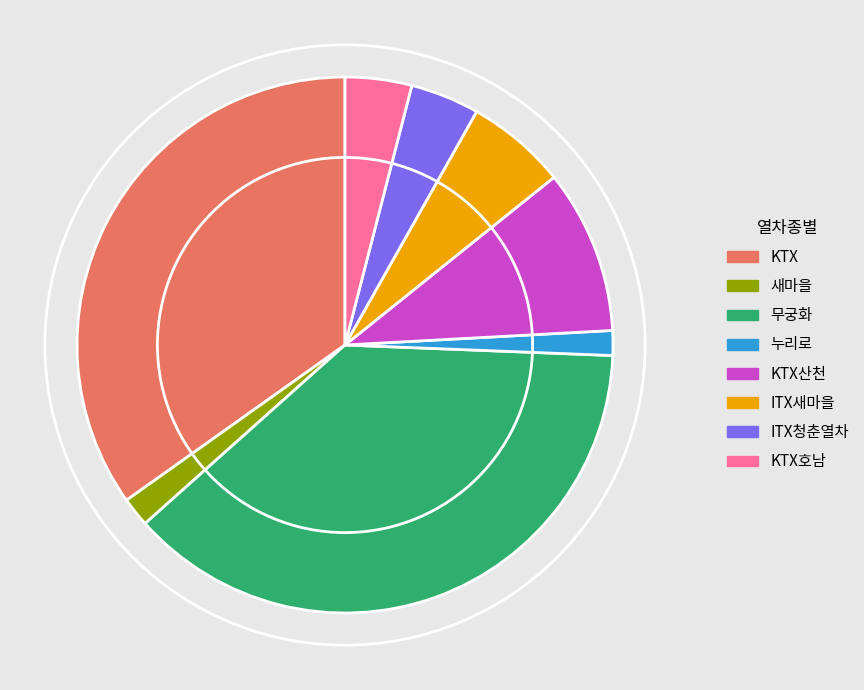

True or false: 누리로 accounts for 1% of the total.

True